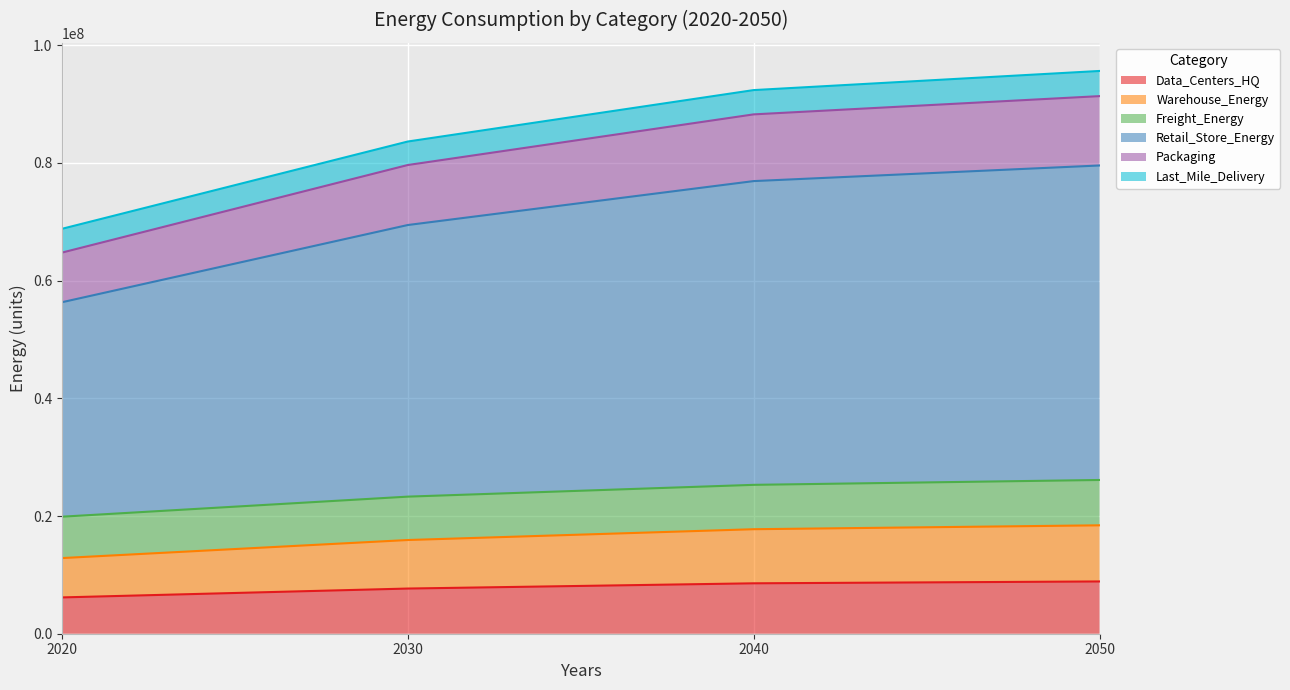

What is the sum of all Data_Centers_HQ values?

31286552.9